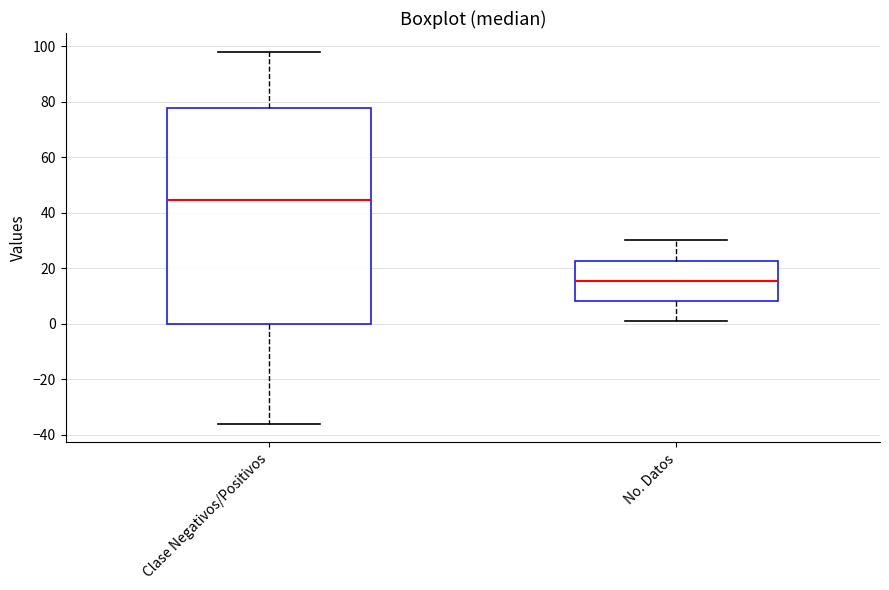

Reading left to right, transcribe this box plot: for each box, give where its median line is, the range the box spans, and where its two whiskers end, as read against the y-axis. The values are not printed on the chart, so give them approximately, as read against the axis.

Clase Negativos/Positivos: median 44, box 0 to 78, whiskers -36 to 98
No. Datos: median 16, box 8 to 22, whiskers 2 to 30